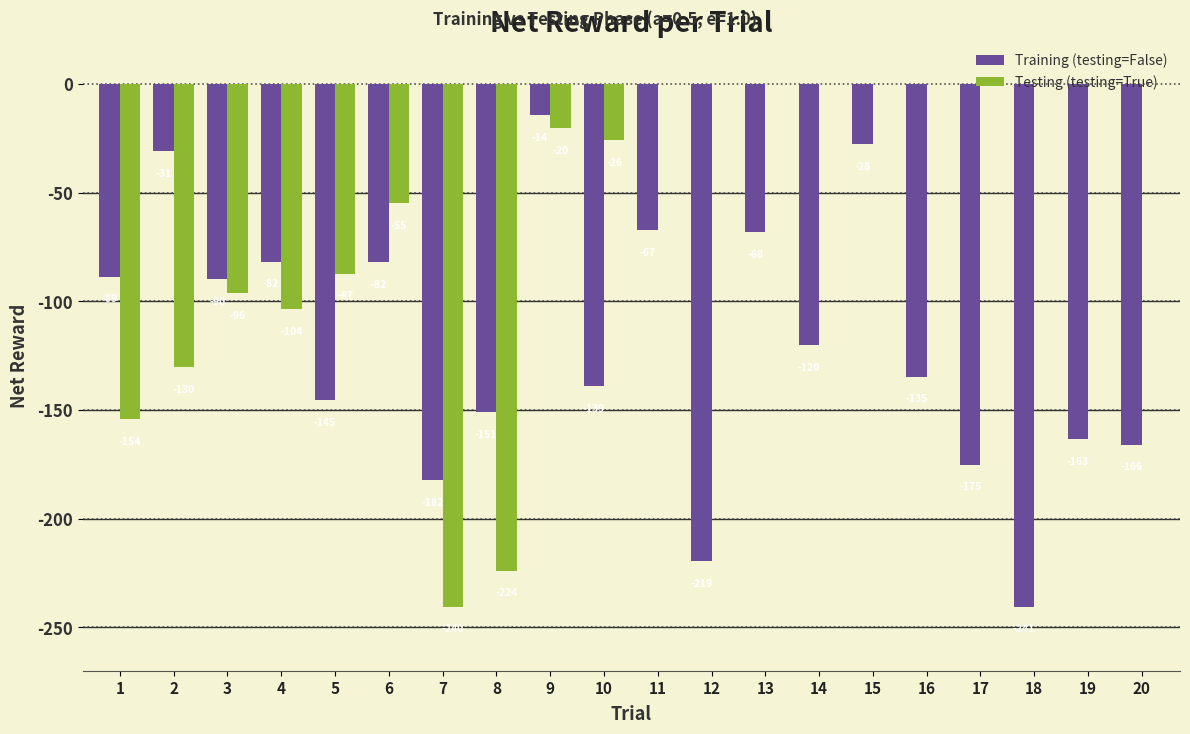

What is the difference between the values at 8 and 20?

14.9